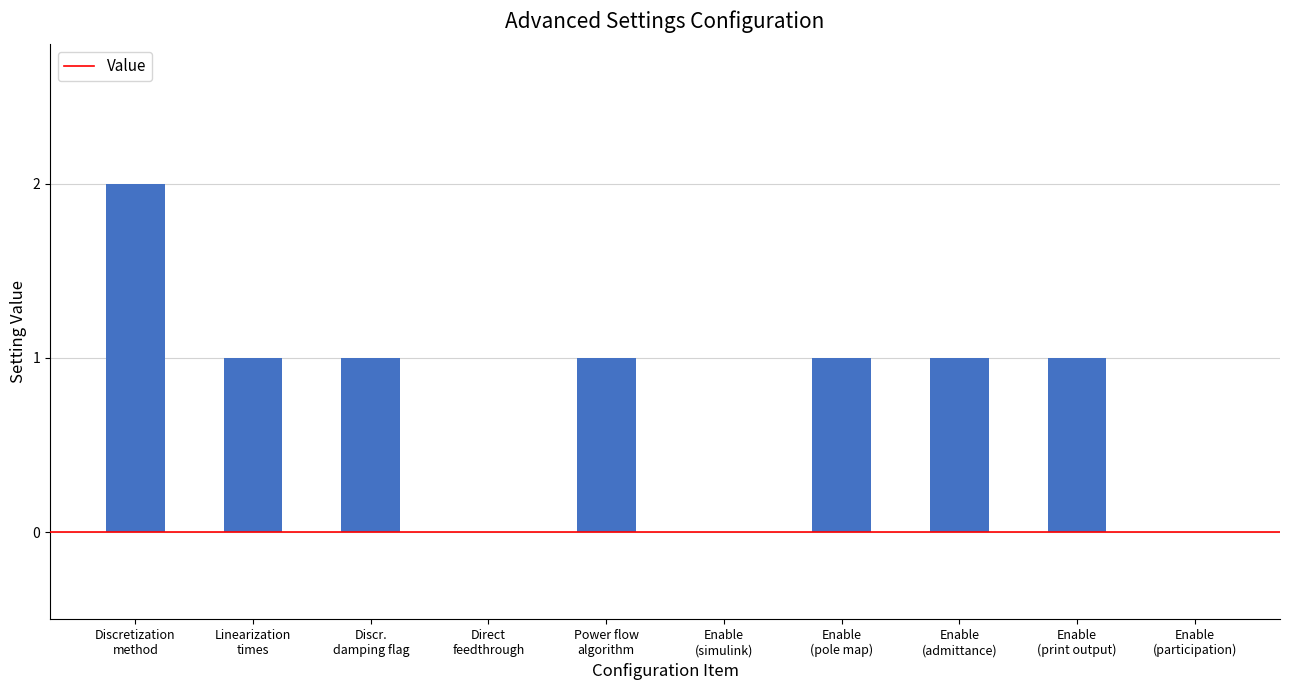

What is the sum of all values?

8